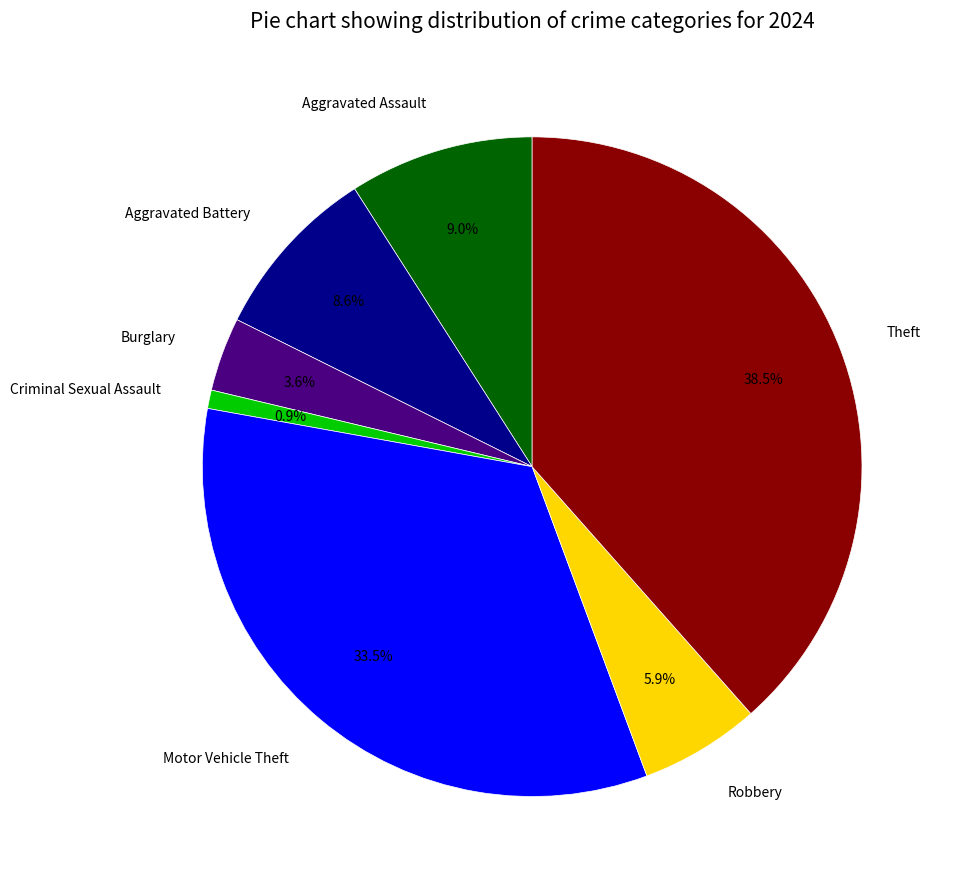

Between Burglary and Motor Vehicle Theft, which is larger?

Motor Vehicle Theft